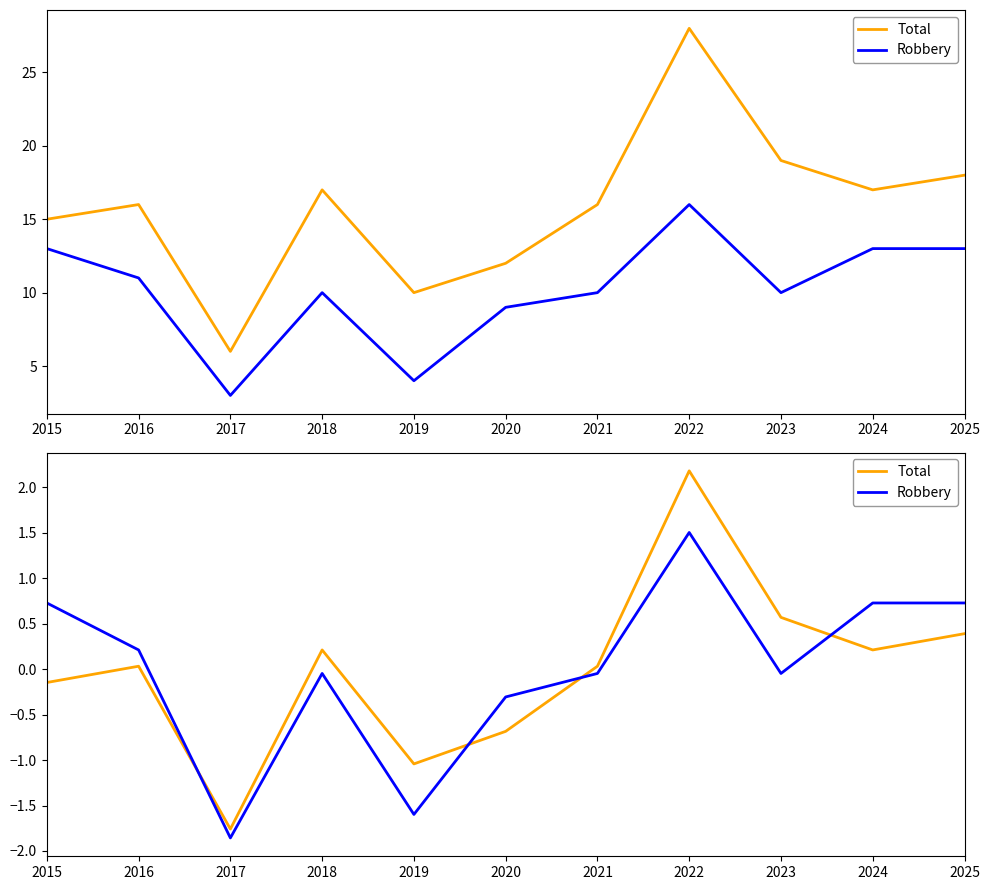

Which category has the highest value in the Total series?

2022